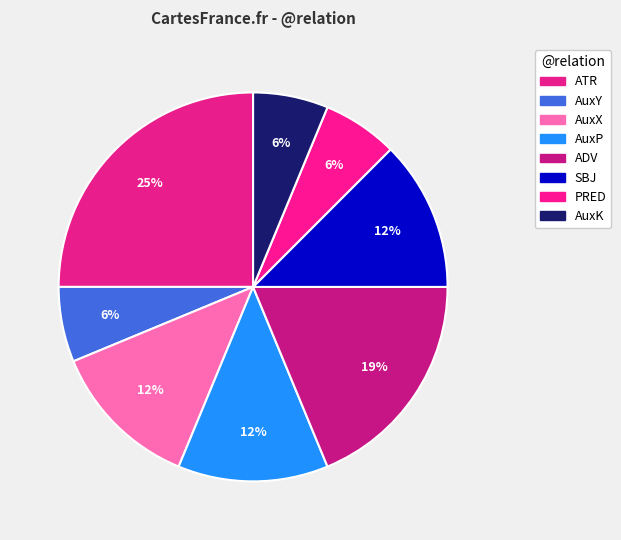

Count the number of slices in the pie.

8